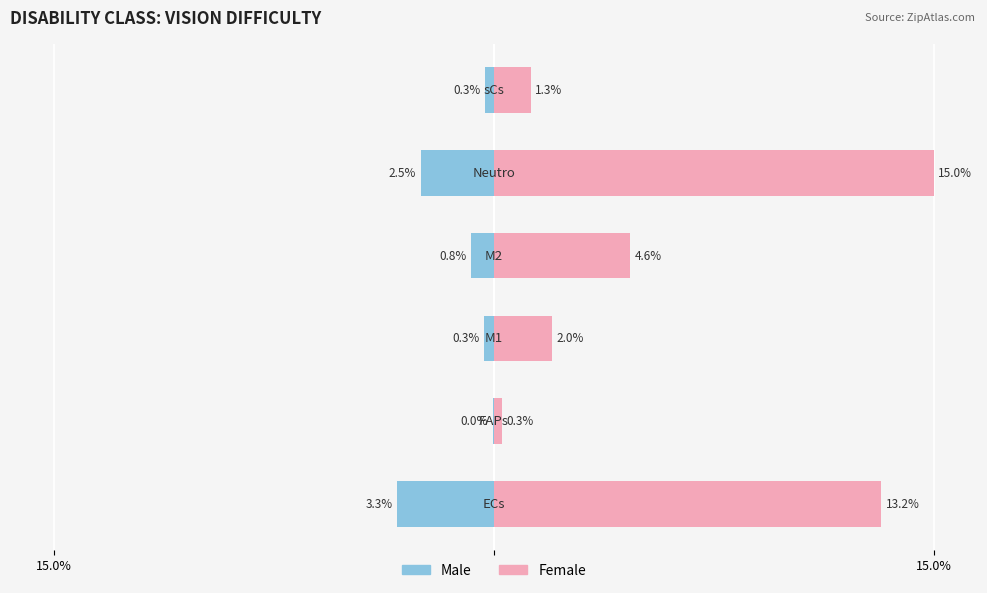

How many bars are there in total?

12